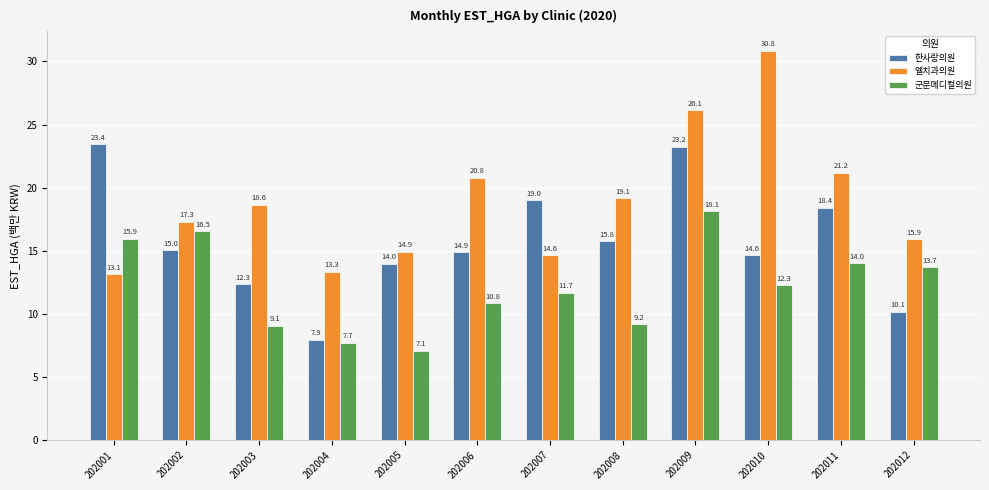

Reading right to left, what are all the values shown in this chart?

한사랑의원: 10.1	18.4	14.6	23.2	15.8	19.0	14.9	14.0	7.9	12.3	15.0	23.4
엘치과의원: 15.9	21.2	30.8	26.1	19.1	14.6	20.8	14.9	13.3	18.6	17.3	13.1
군문메디컬의원: 13.7	14.0	12.3	18.1	9.2	11.7	10.8	7.1	7.7	9.1	16.5	15.9